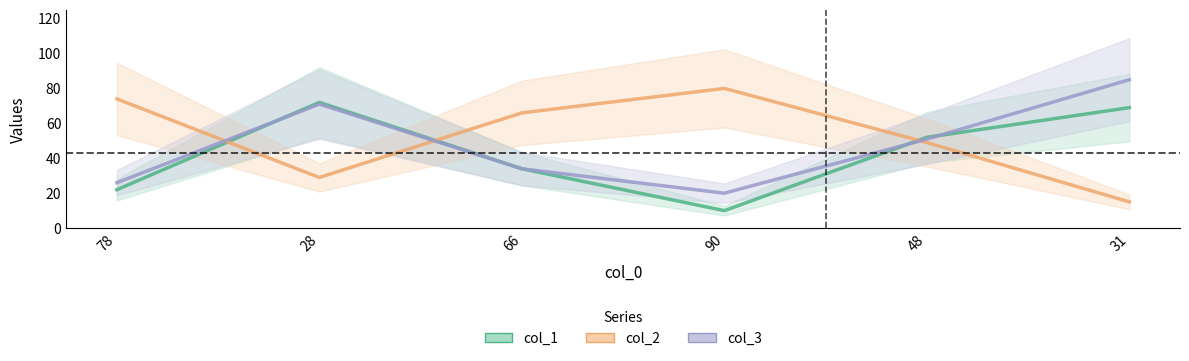

Is it true that col_1 equals 22 at 78?

True